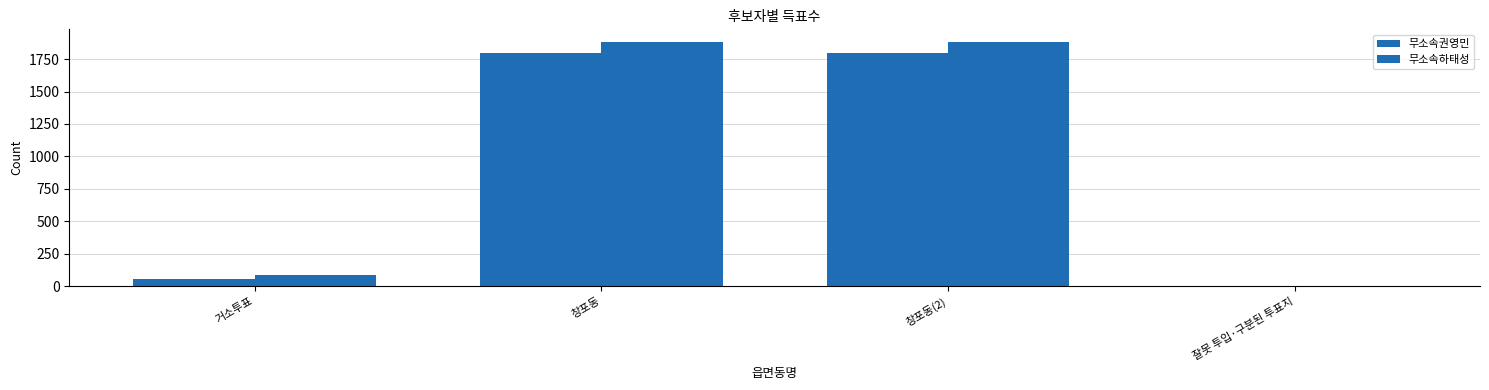

Rank the categories by 무소속권영민 value from highest to lowest.

창포동, 창포동(2), 거소투표, 잘못 투입·구분된 투표지